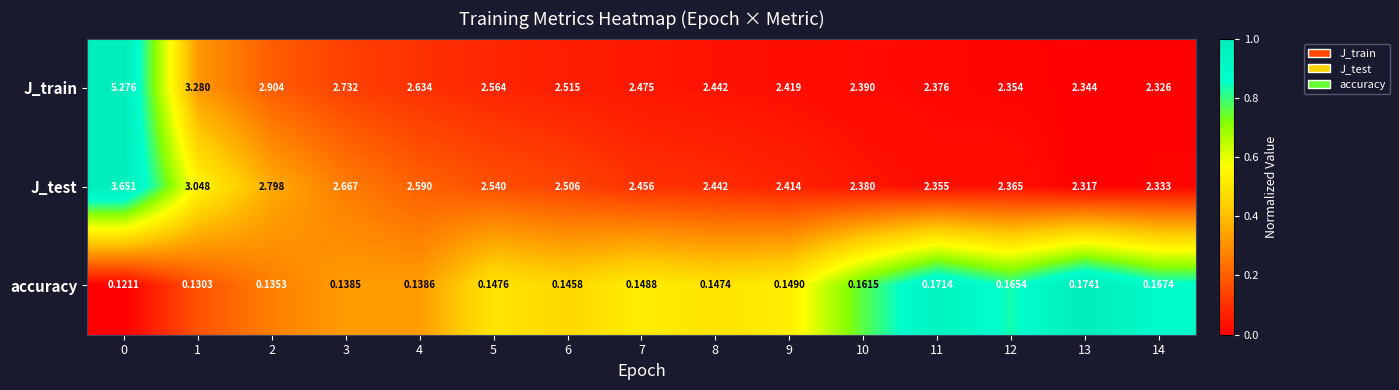

Rank the series by their maximum value, from lowest to highest.

accuracy, J_test, J_train